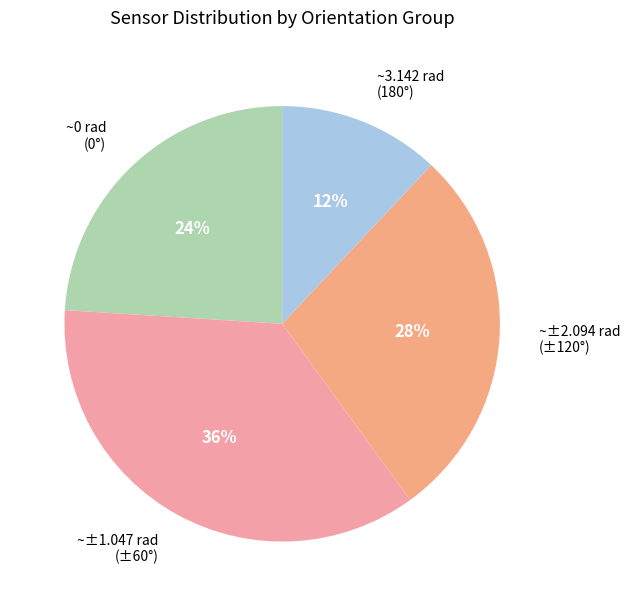

How many segments does this pie chart have?

4